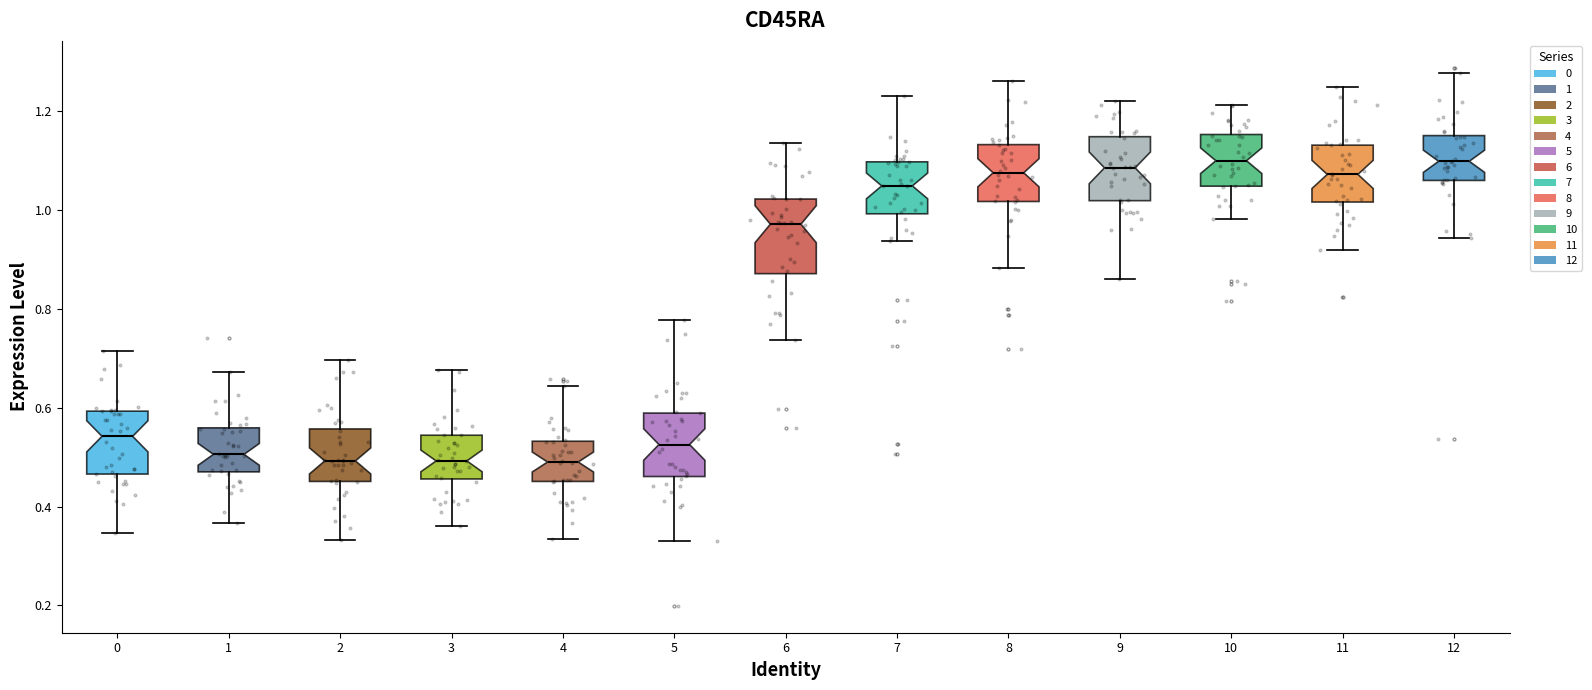

Reading left to right, transcribe this box plot: for each box, give where its median line is, the range the box spans, and where its two whiskers end, as read against the y-axis. The values are not printed on the chart, so give them approximately, as read against the axis.

0: median 0.54, box 0.46 to 0.60, whiskers 0.34 to 0.72
1: median 0.50, box 0.48 to 0.56, whiskers 0.36 to 0.68
2: median 0.50, box 0.46 to 0.56, whiskers 0.34 to 0.70
3: median 0.50, box 0.46 to 0.54, whiskers 0.36 to 0.68
4: median 0.50, box 0.46 to 0.54, whiskers 0.34 to 0.64
5: median 0.52, box 0.46 to 0.58, whiskers 0.32 to 0.78
6: median 0.98, box 0.88 to 1.02, whiskers 0.74 to 1.14
7: median 1.04, box 1.00 to 1.10, whiskers 0.94 to 1.24
8: median 1.08, box 1.02 to 1.14, whiskers 0.88 to 1.26
9: median 1.08, box 1.02 to 1.14, whiskers 0.86 to 1.22
10: median 1.10, box 1.04 to 1.16, whiskers 0.98 to 1.22
11: median 1.08, box 1.02 to 1.14, whiskers 0.92 to 1.24
12: median 1.10, box 1.06 to 1.16, whiskers 0.94 to 1.28